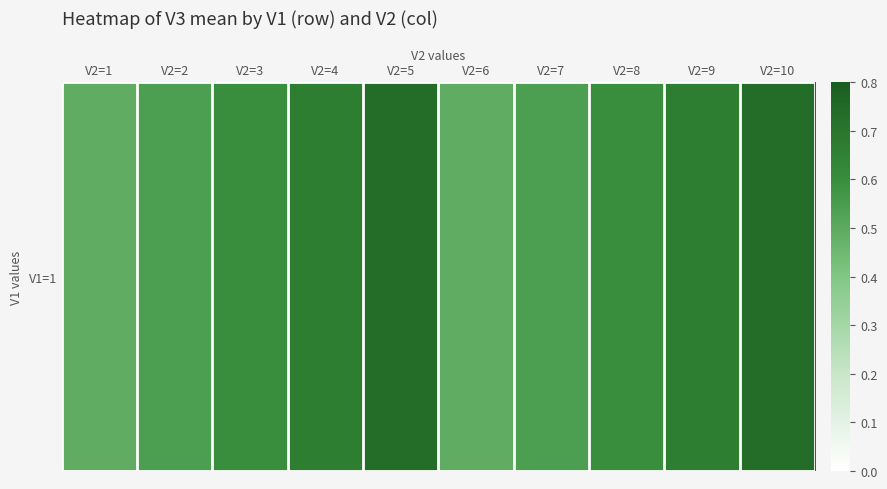

What is the difference between the maximum and minimum values?

0.2